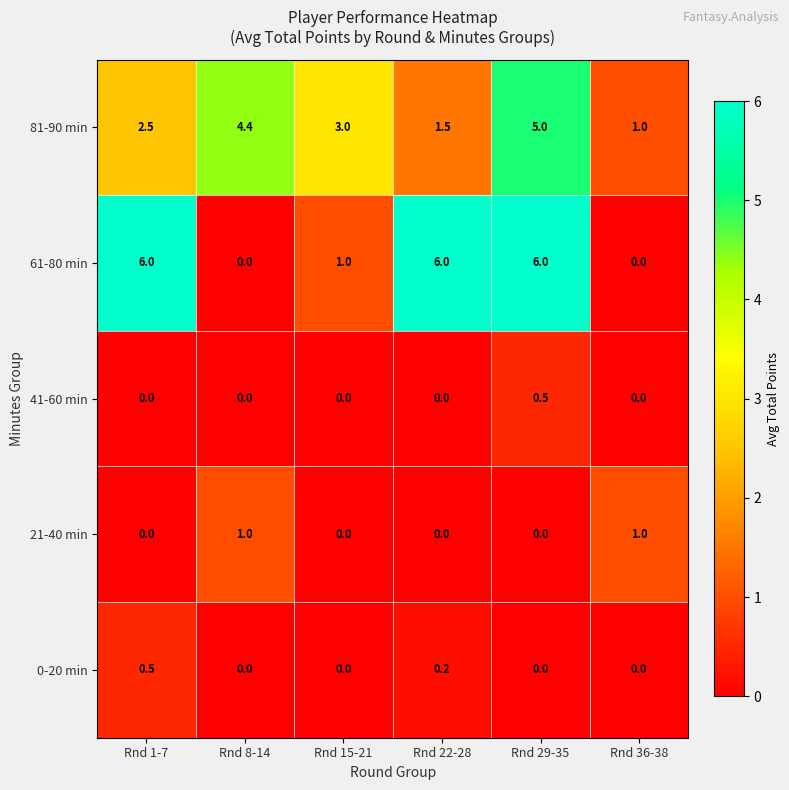

What is the sum of all 41-60 min values?

0.5